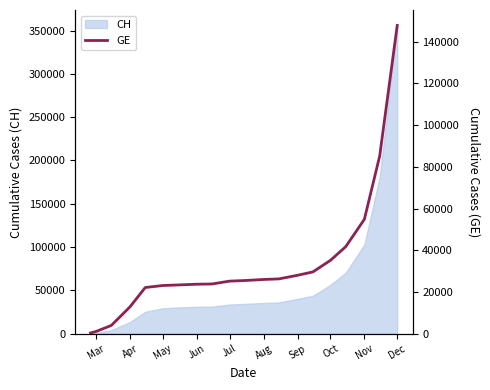

What is the greatest value displayed?

147777